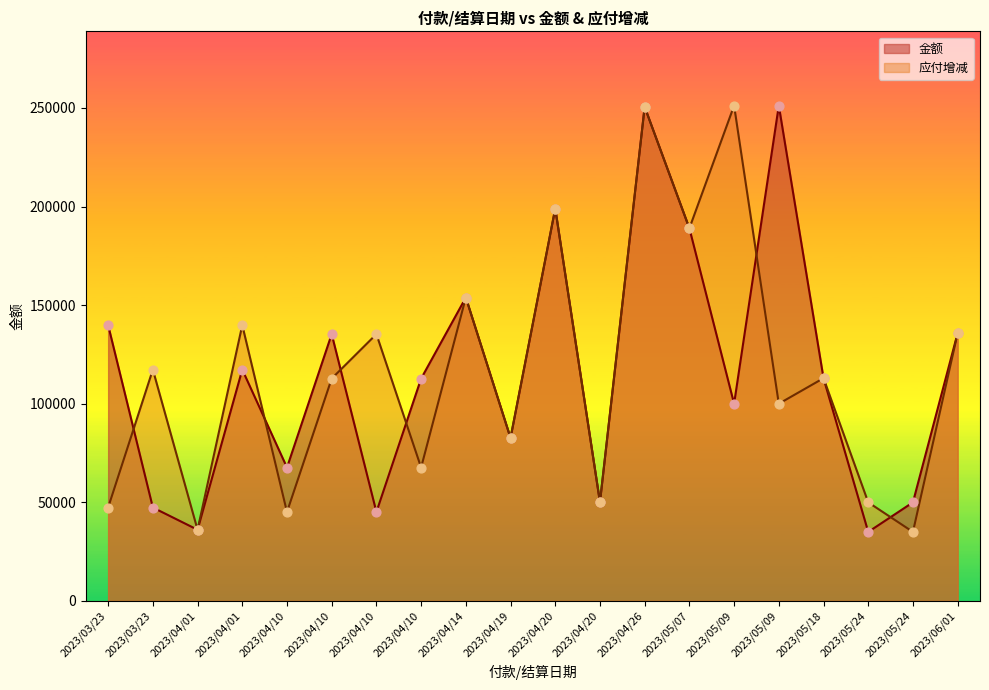

Which series contains the lowest Y value?

金额